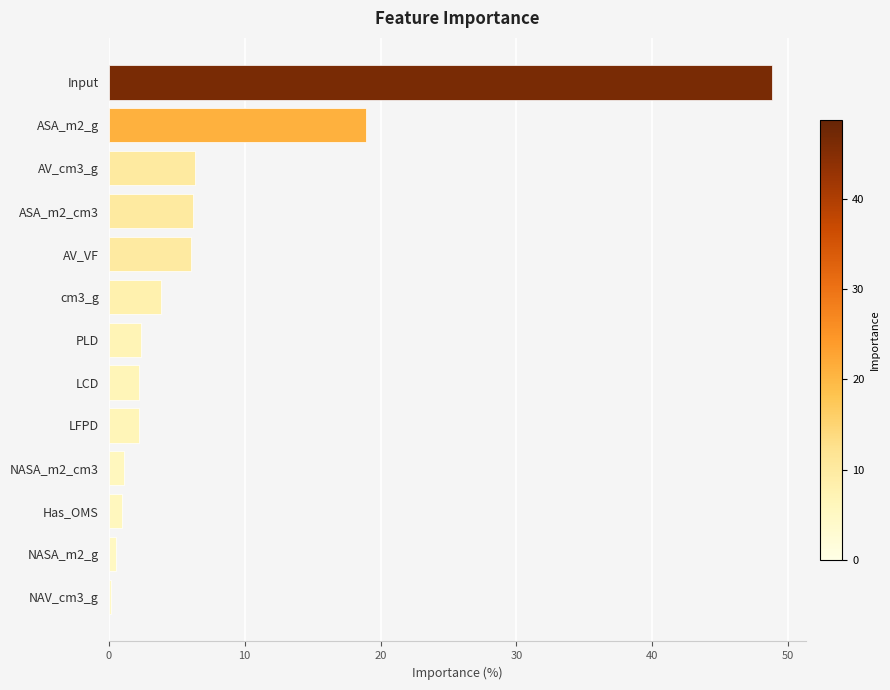

Does the chart contain stacked bars?

No